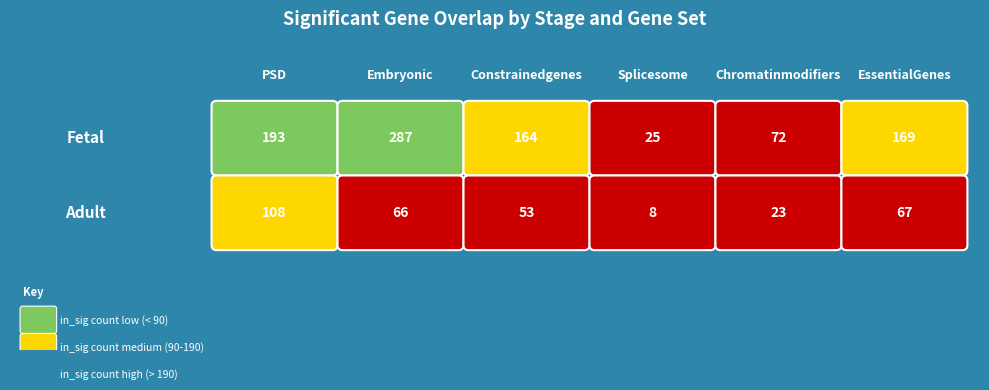

What is the sum of all fetal values?

910